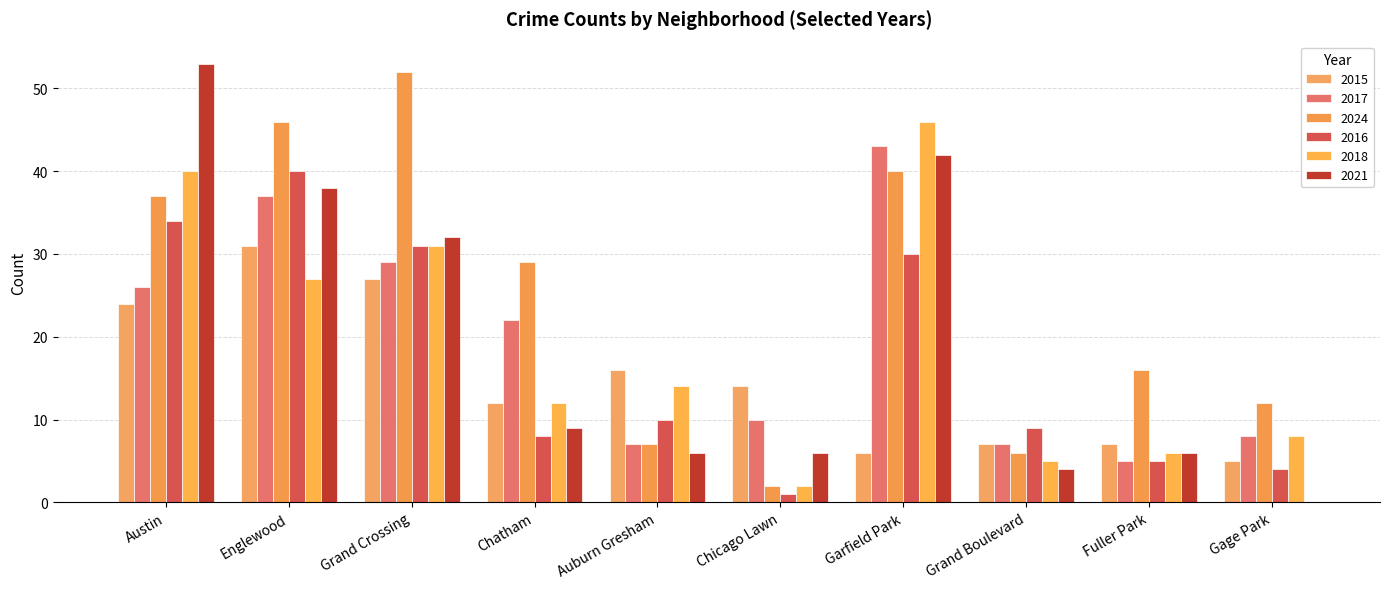

Does the chart contain stacked bars?

No